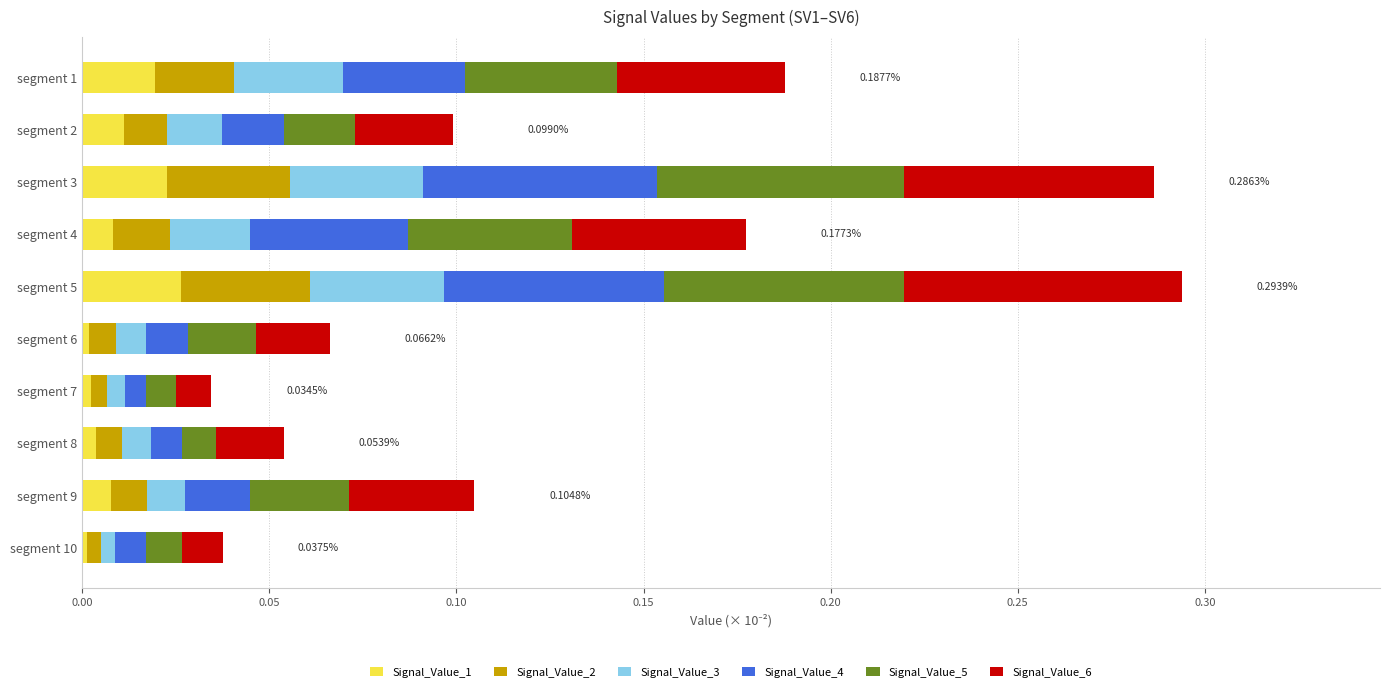

How many categories are shown in the chart?

10